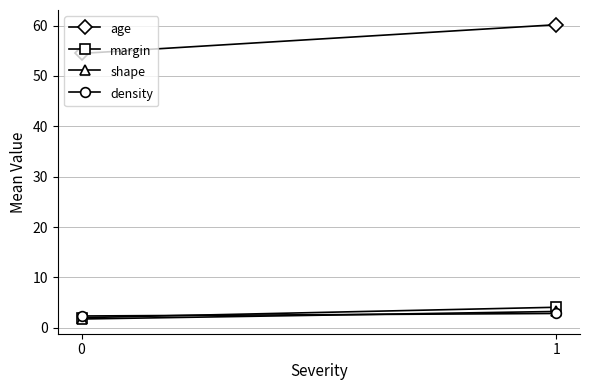

Rank the categories by margin value from lowest to highest.

0, 1